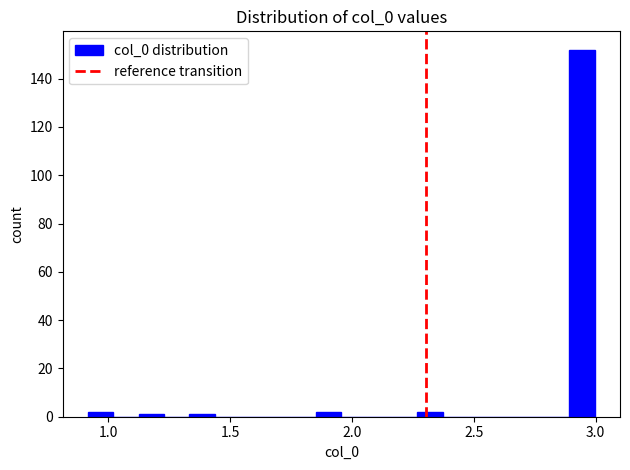

Read against the x-axis, roughly where is the centre of the tallest bar?

2.95